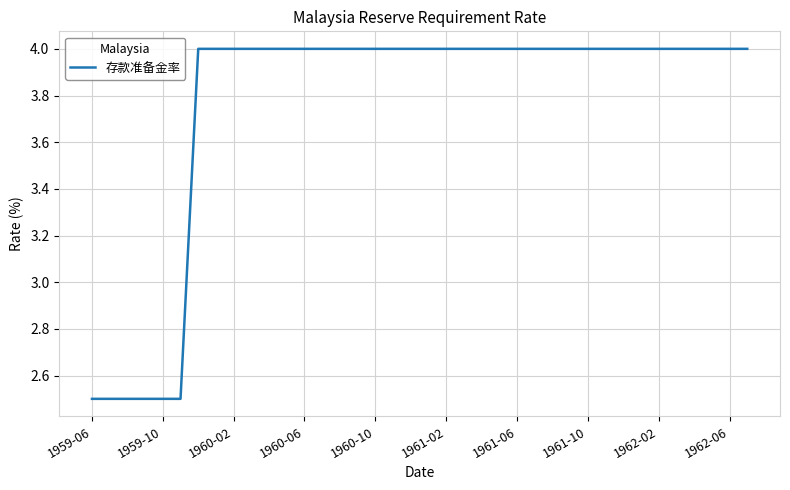

How many lines are shown in the chart?

1